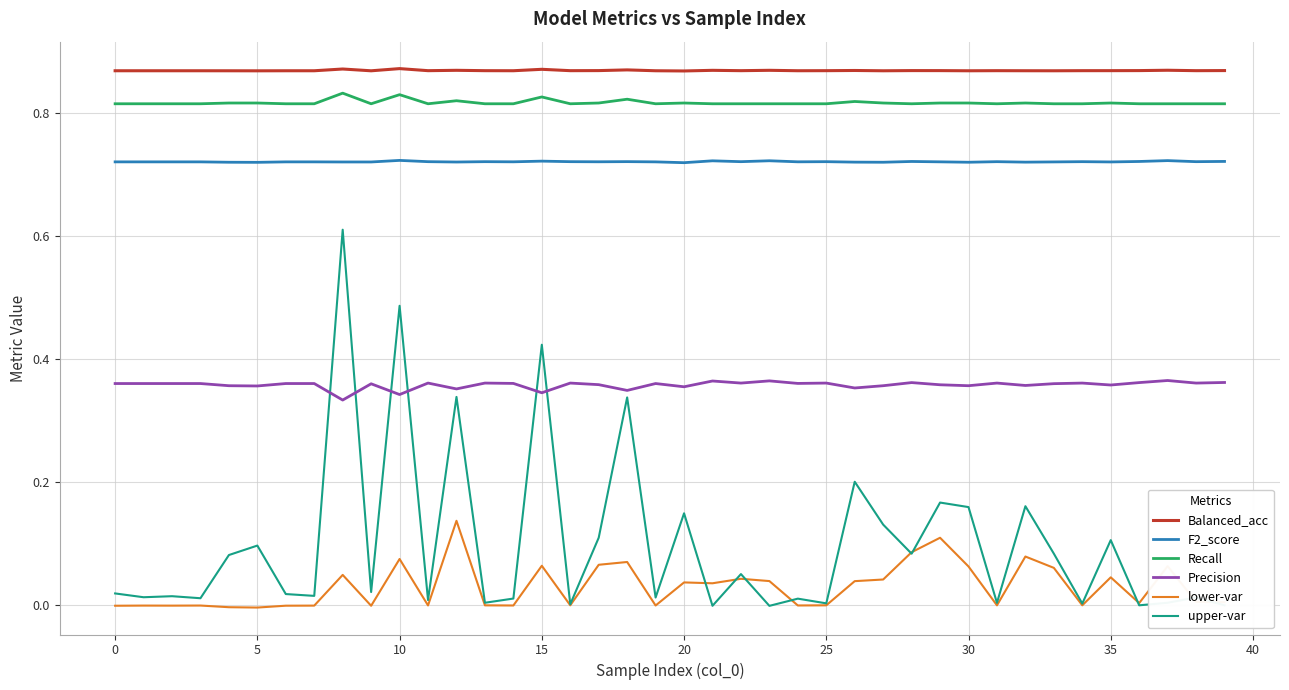

True or false: Precision and lower-var intersect in this chart.

False